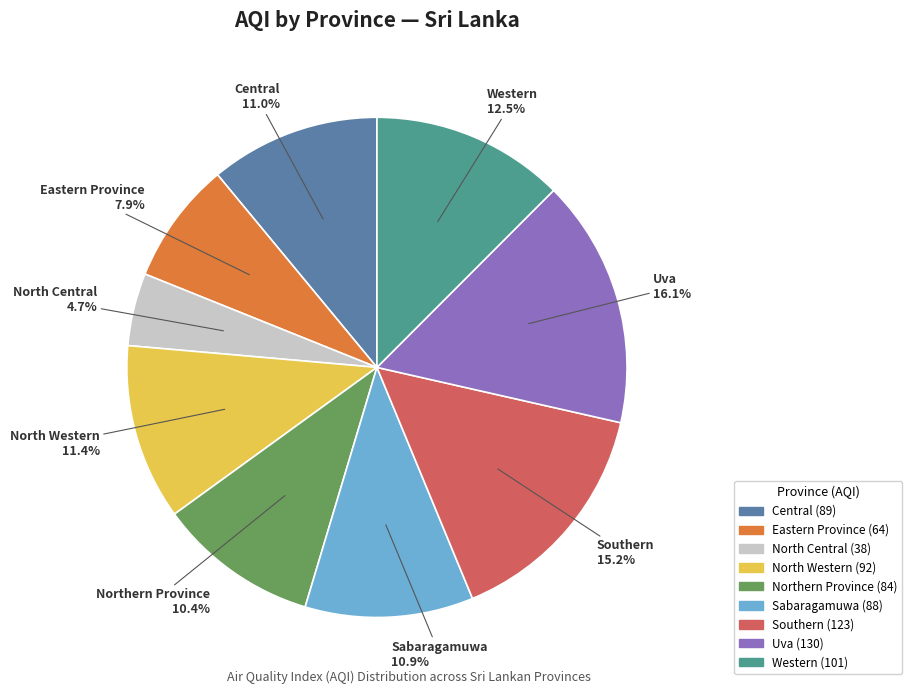

Is it true that Uva is 16% of the pie?

True